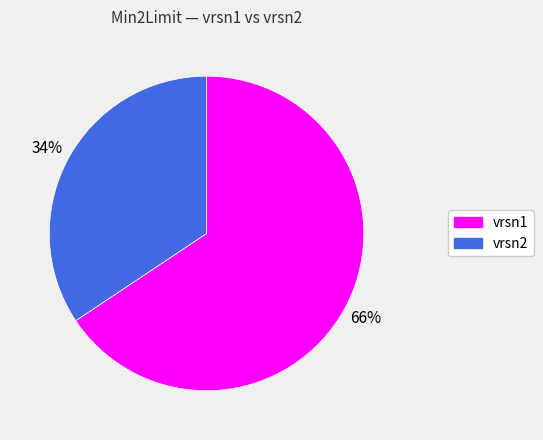

True or false: vrsn2 accounts for 43% of the total.

False